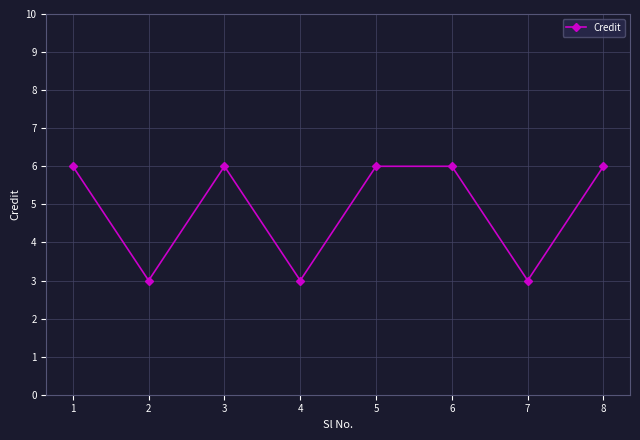

What is the value of the 5th point from the left?

6